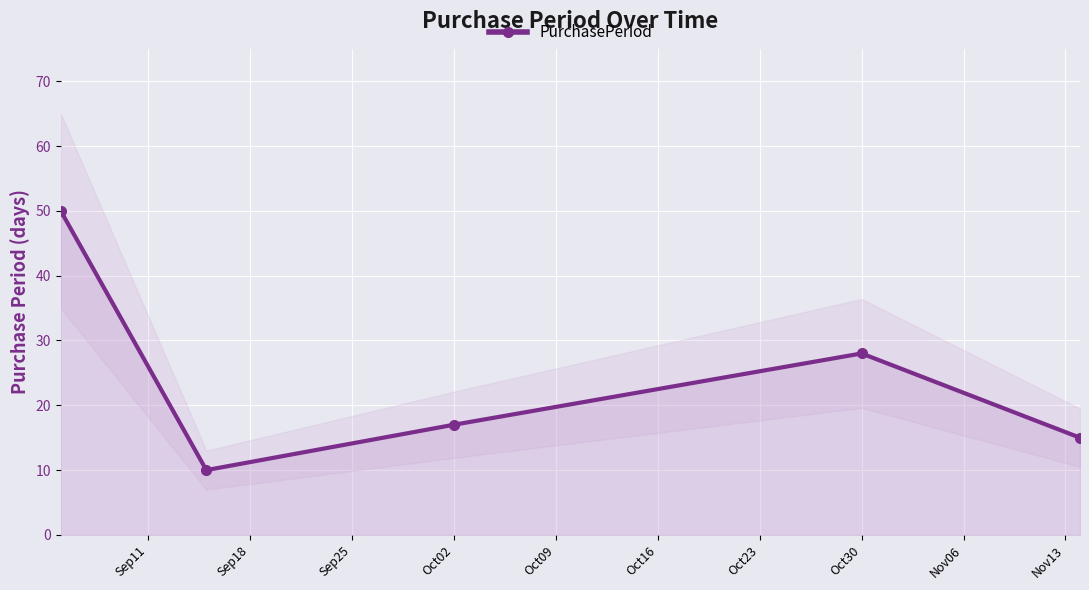

Count the number of values greater than 17.

2